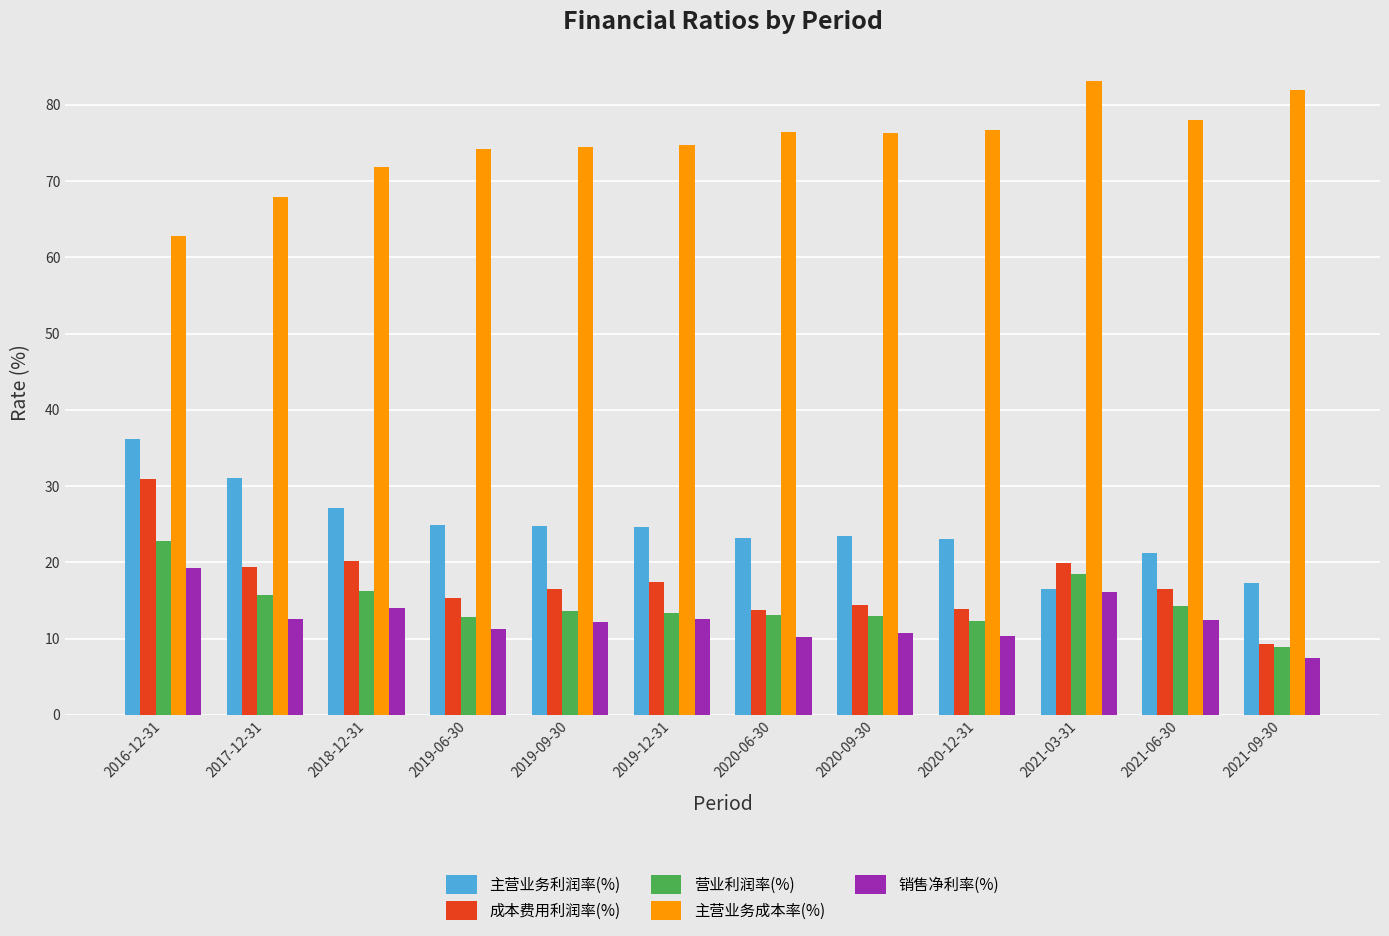

Is it true that 主营业务利润率(%) equals 23.0 at 2020-12-31?

True